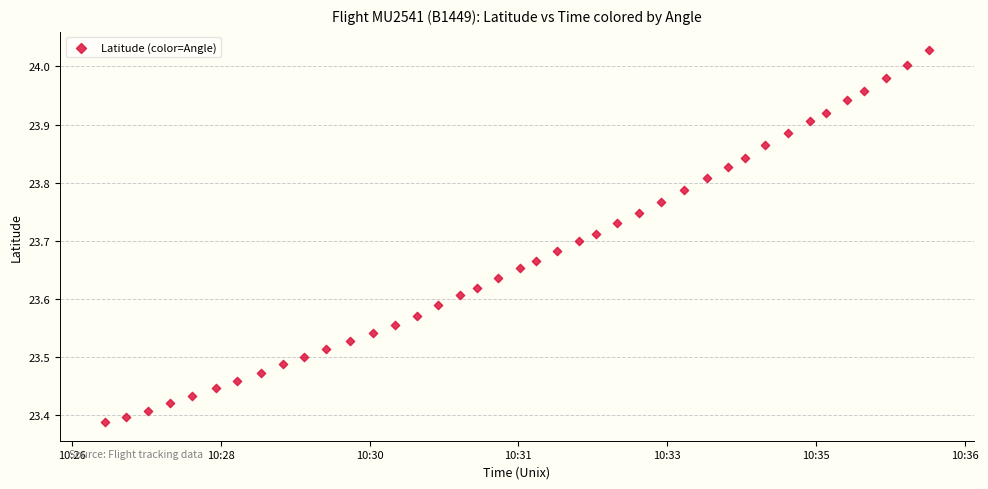

What is the range of Y values (max minus min)?

0.6